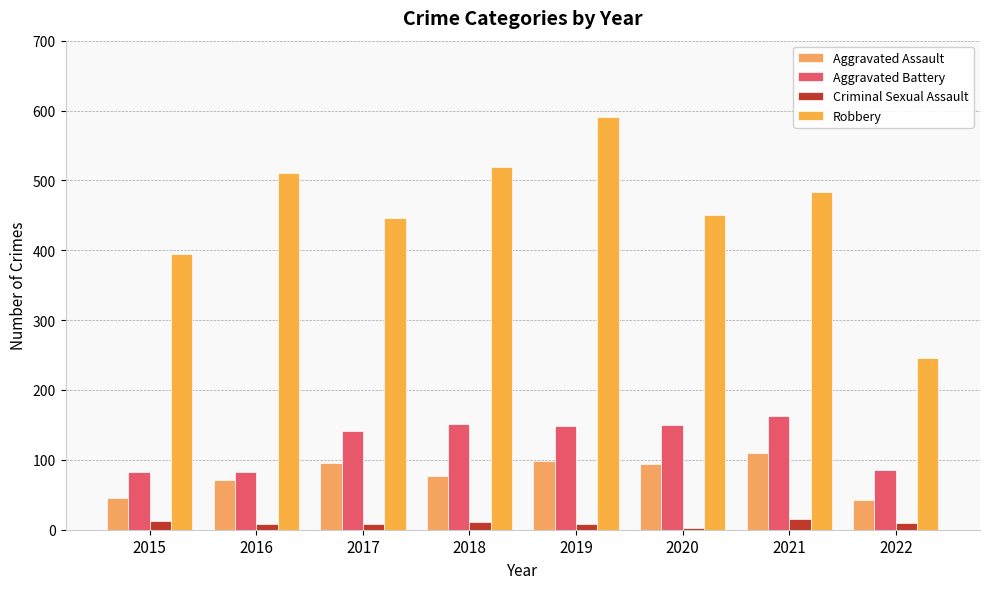

The value of Aggravated Assault at 2016 is 71. True or false?

True